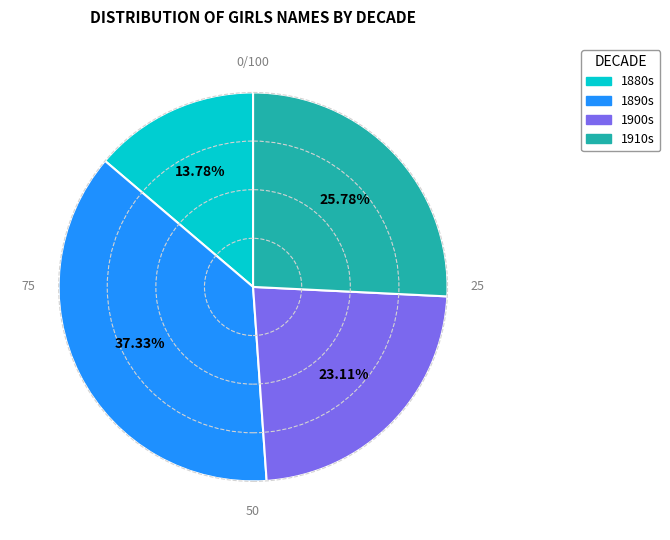

Count the number of slices in the pie.

4